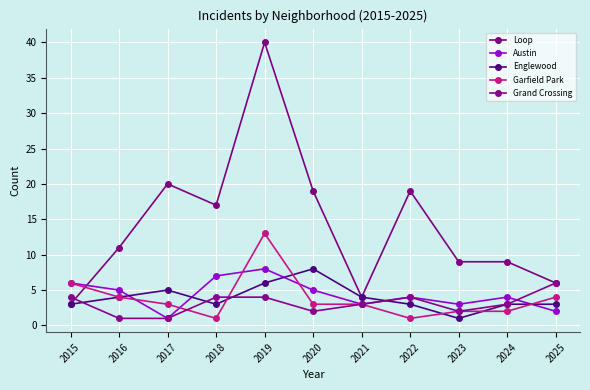

In Englewood, how many points are lower than both neighbors (excluding endpoints)?

2